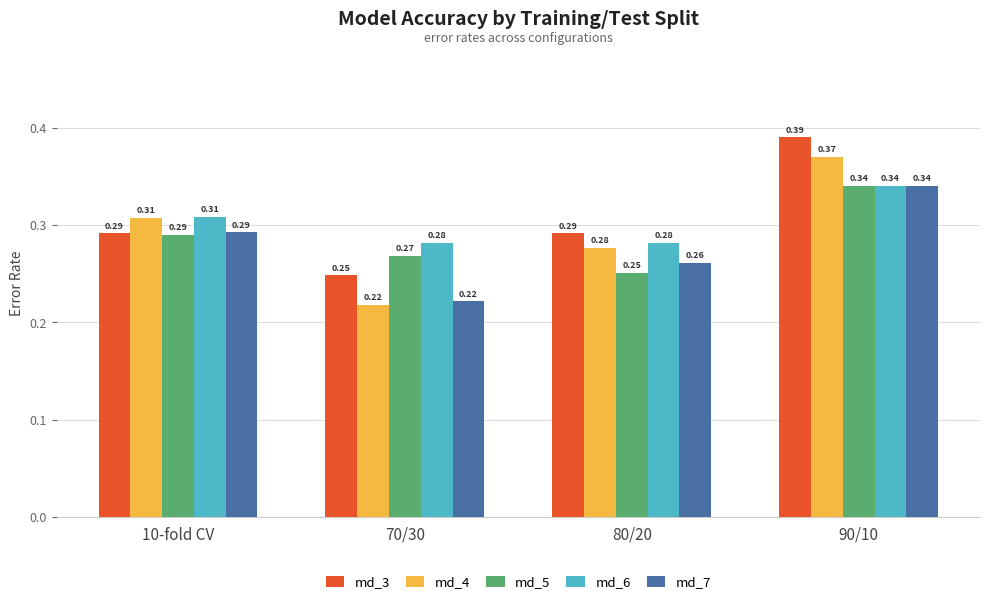

At how many categories does at least one series exceed 0?

4